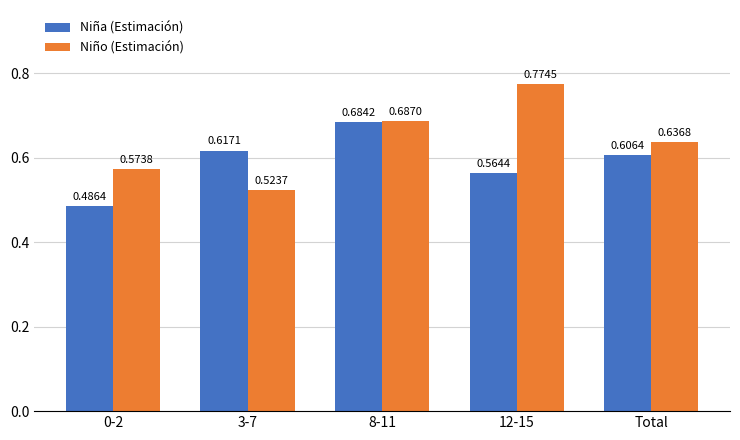

How many series are shown in this chart?

2